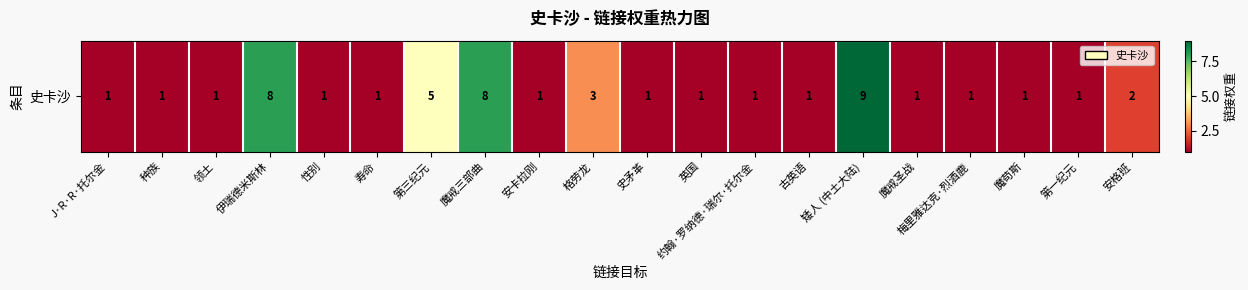

Reading left to right, what are all the values shown in this chart?

1	1	1	8	1	1	5	8	1	3	1	1	1	1	9	1	1	1	1	2